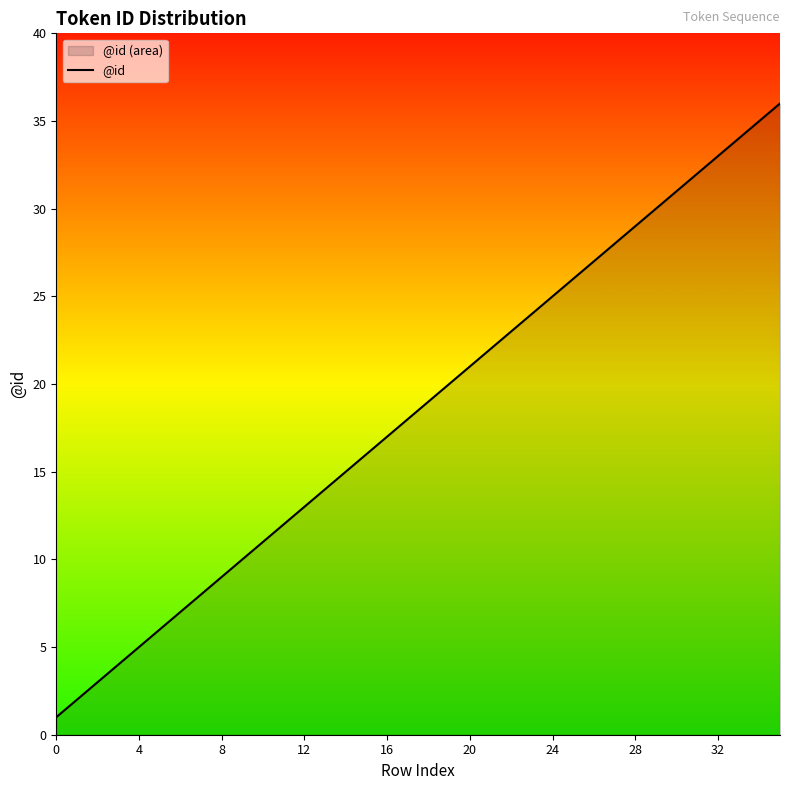

True or false: there are more than 0 points higher than both neighbors.

False